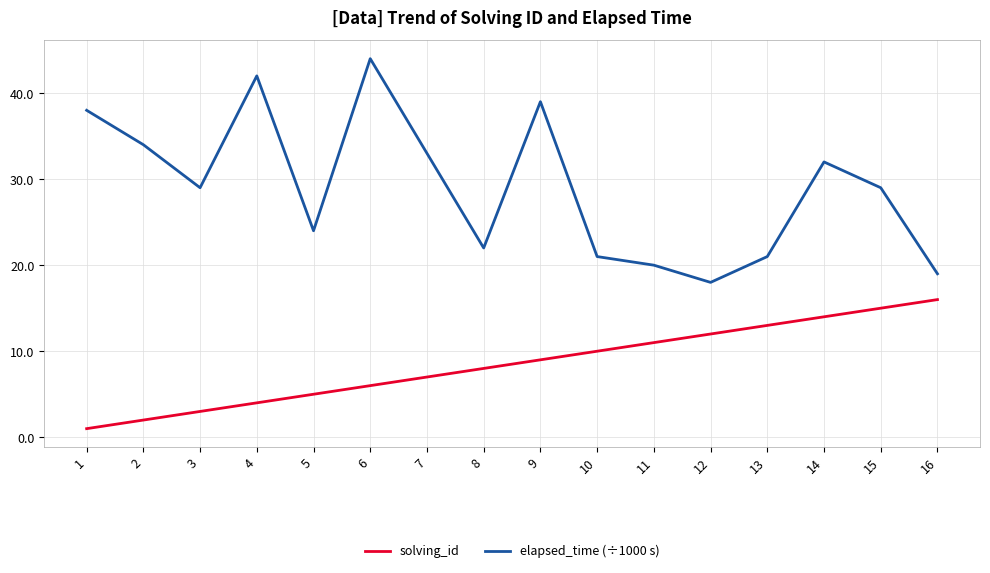

True or false: elapsed_time (÷1000 s) has a value of 65 at 9.

False